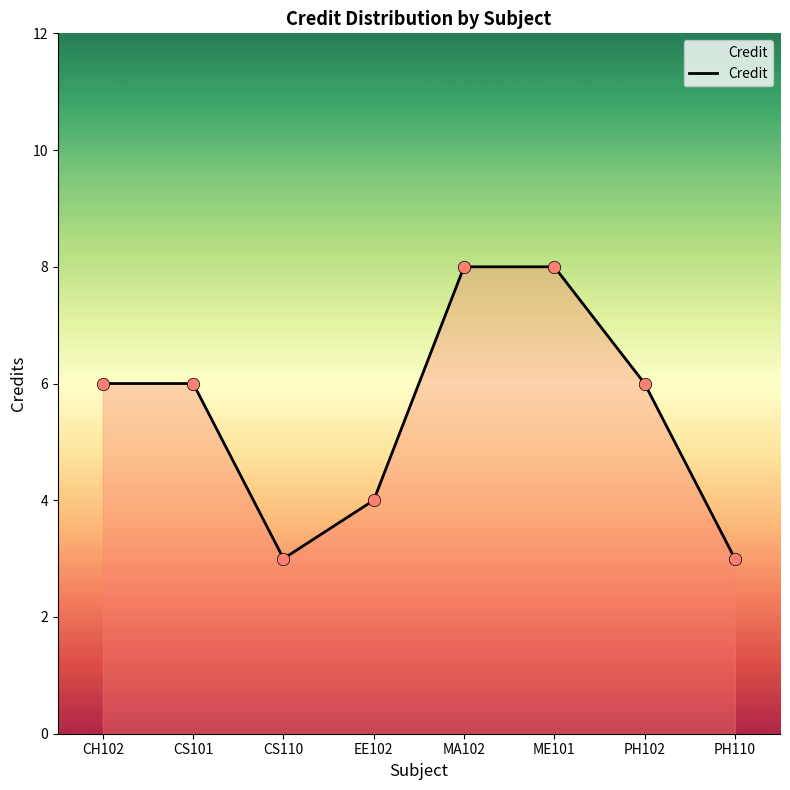

What is the change in value from CS110 to PH102?

+3